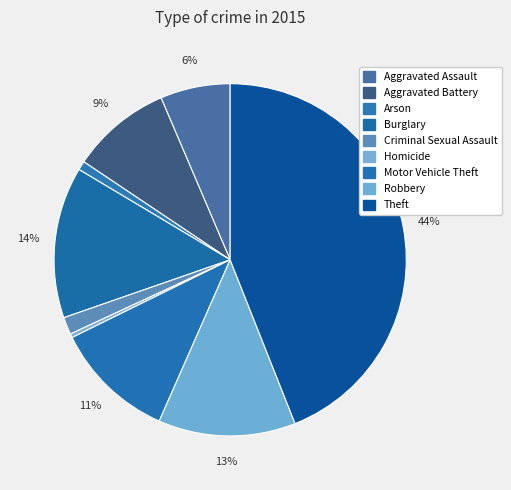

How many segments does this pie chart have?

9